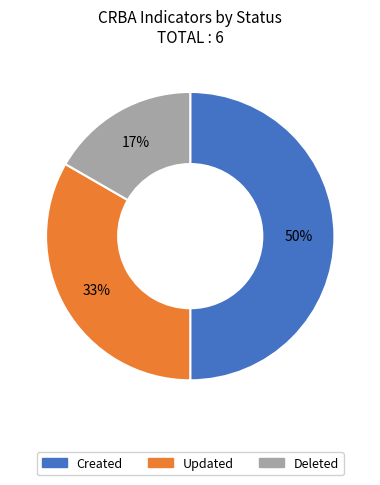

To the nearest percent, what is the difference between the largest and smallest slice percentages?

33%